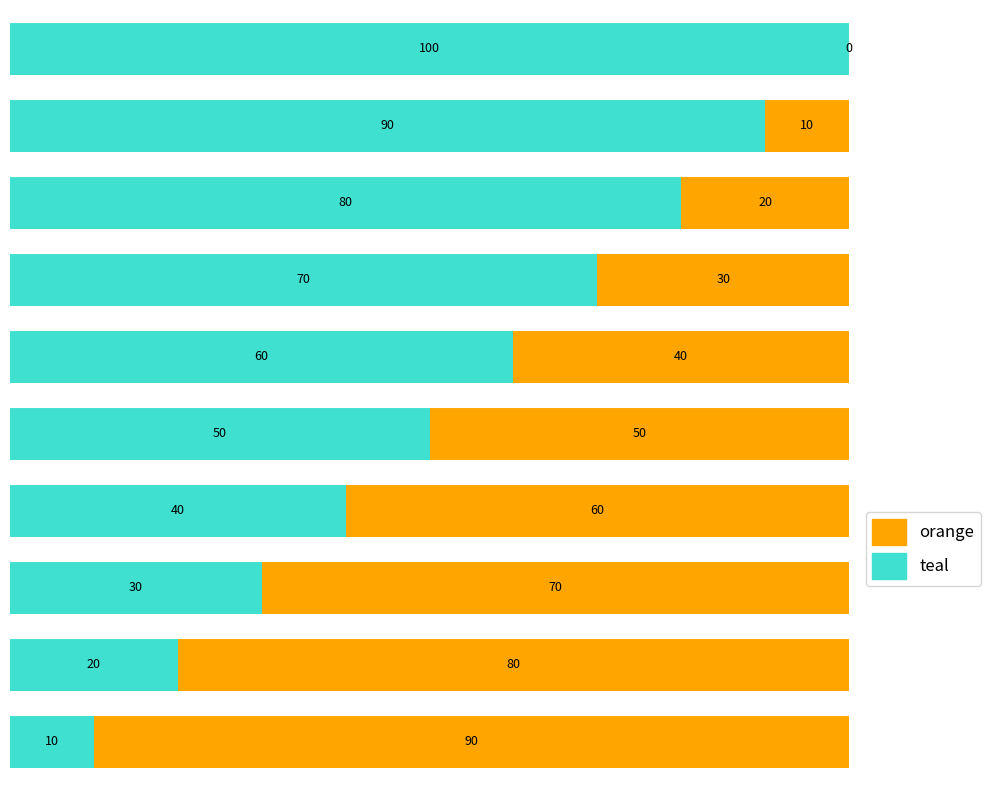

What is the maximum value for teal?

100